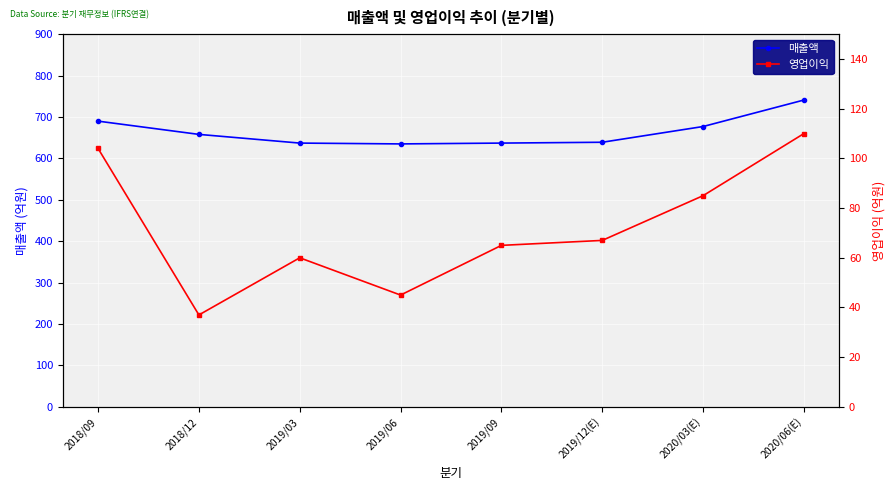

Which series has the largest total across all categories?

매출액